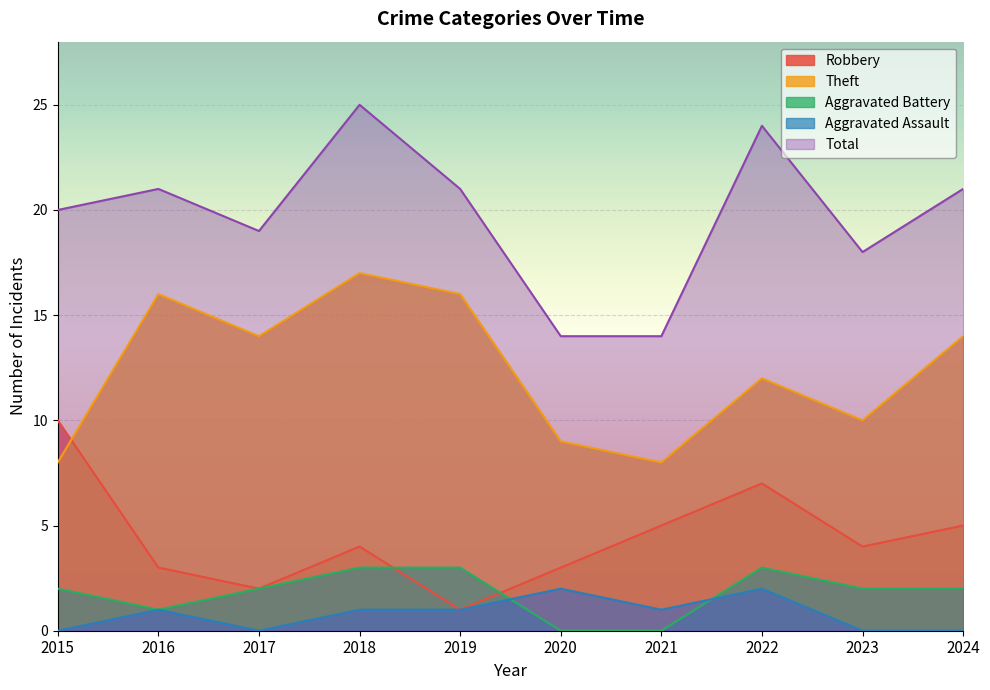

The value of Theft at 2016 is 24. True or false?

False